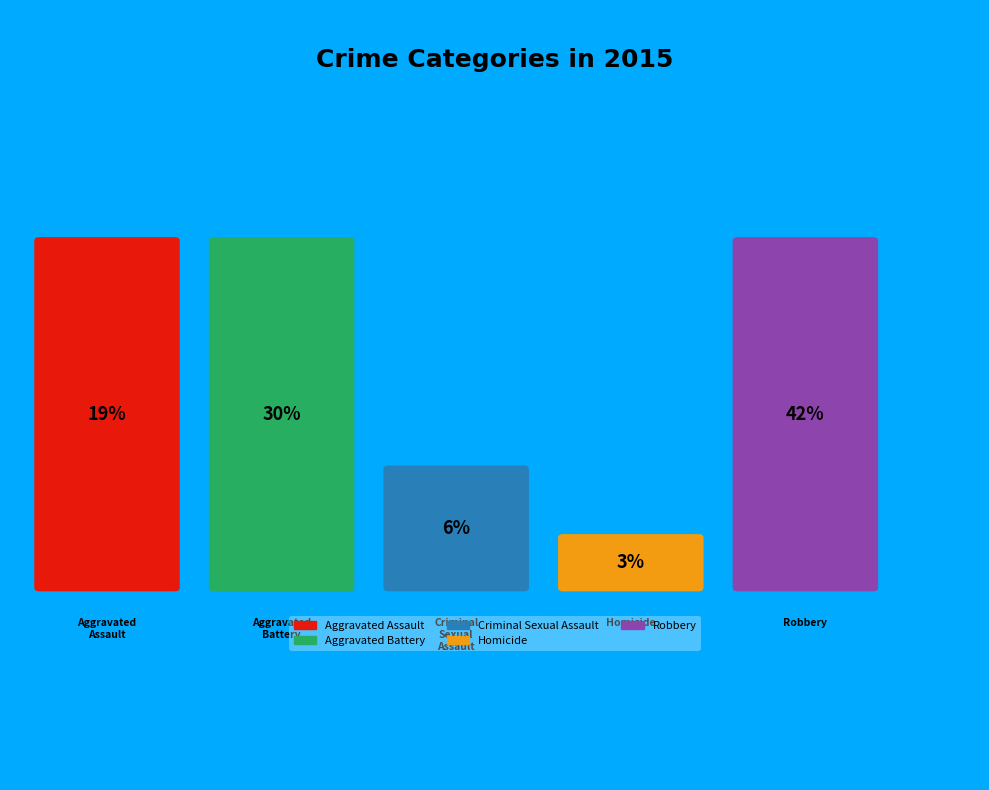

To the nearest percent, what percentage of the pie is Robbery?

42%